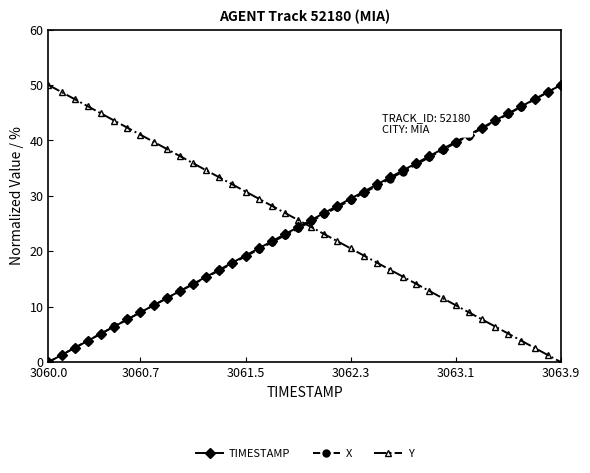

What is the sum of all X values?

995.0